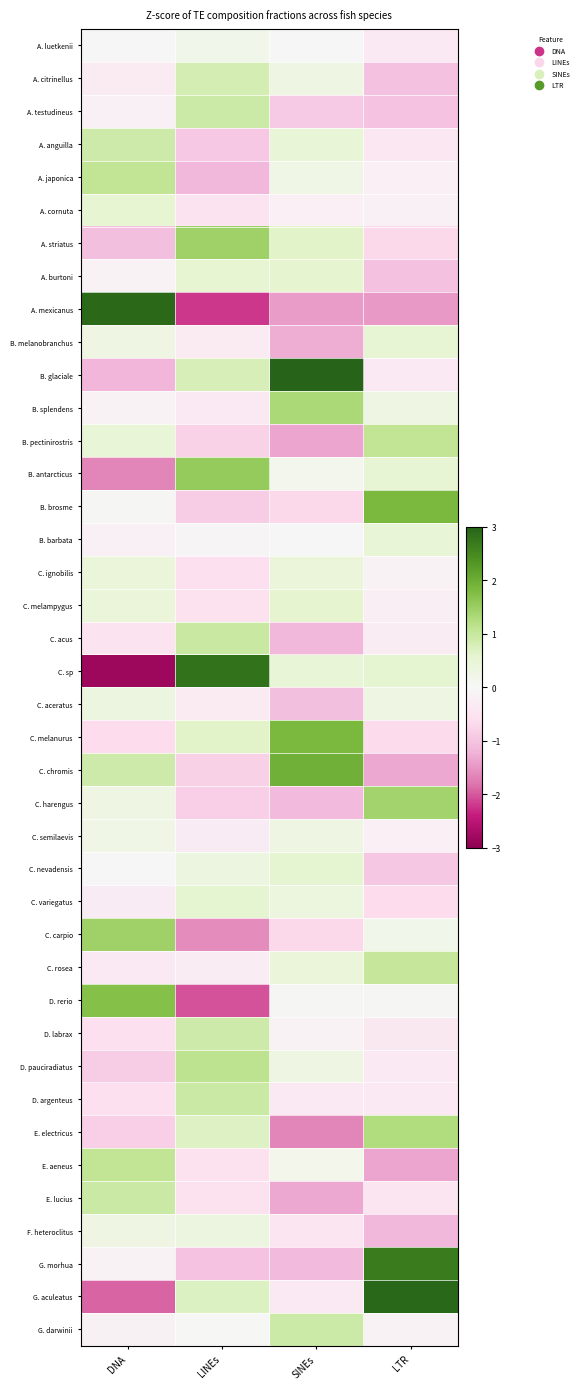

Which series has the widest spread of values?

C. sp